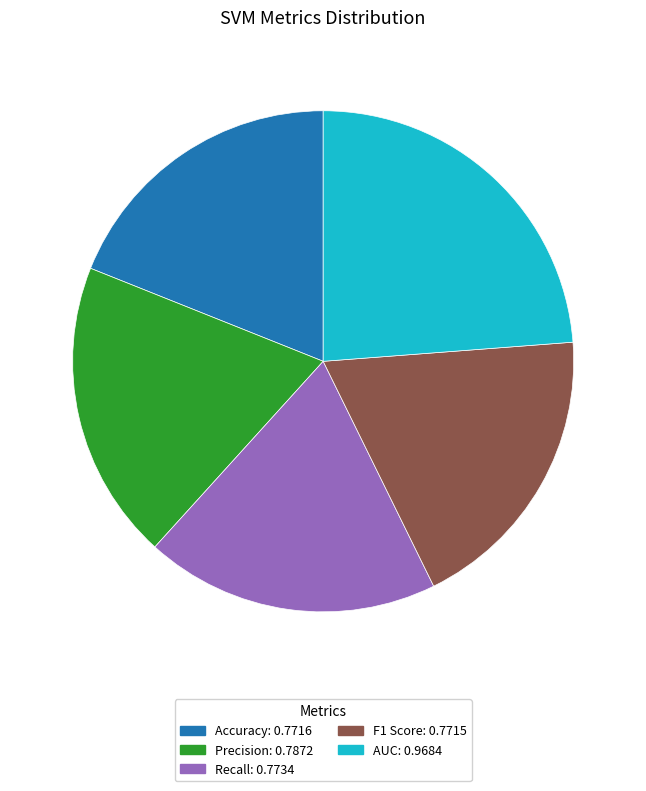

Which has a higher value, Recall or AUC?

AUC